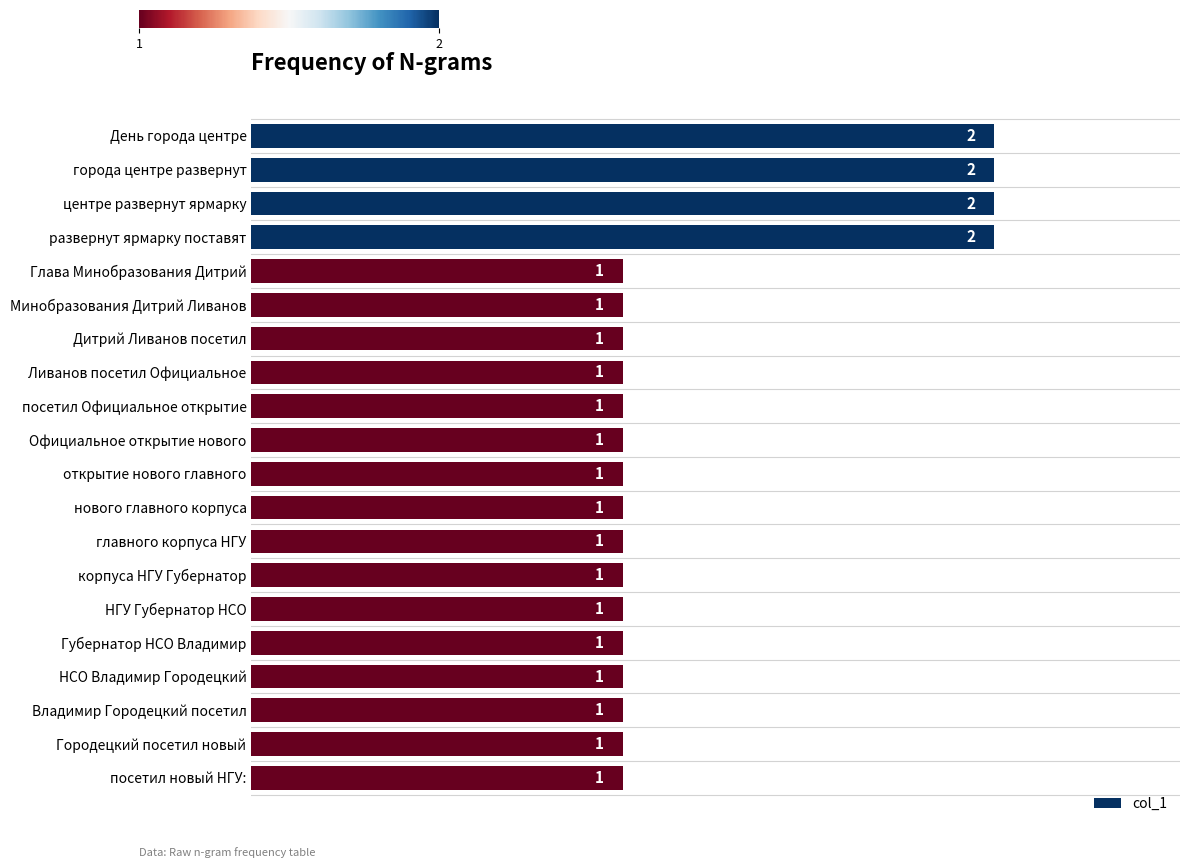

The chart shows a value of 2 at развернут ярмарку поставят. True or false?

True